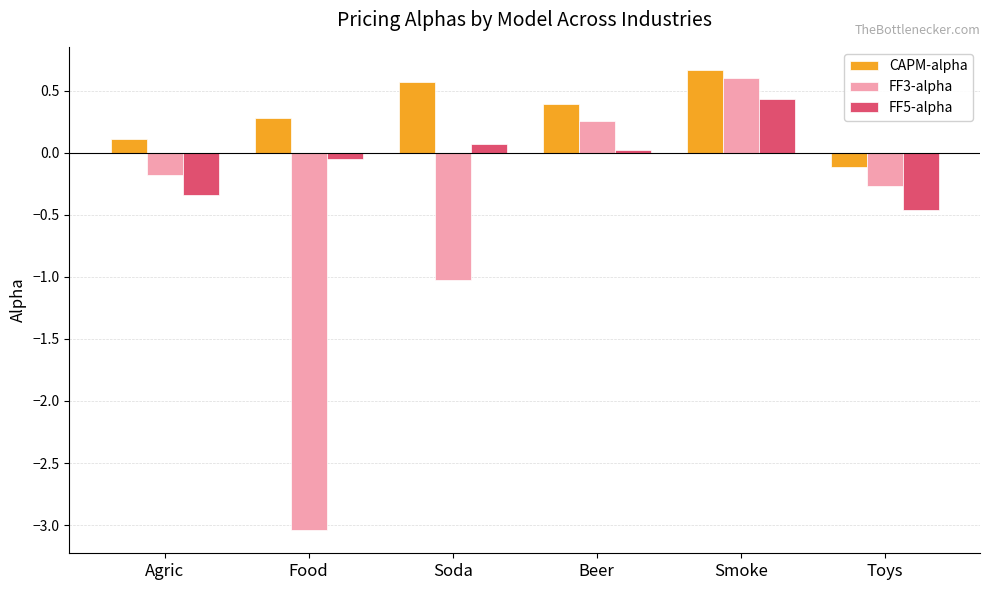

At which label does FF3-alpha reach its peak?

Smoke